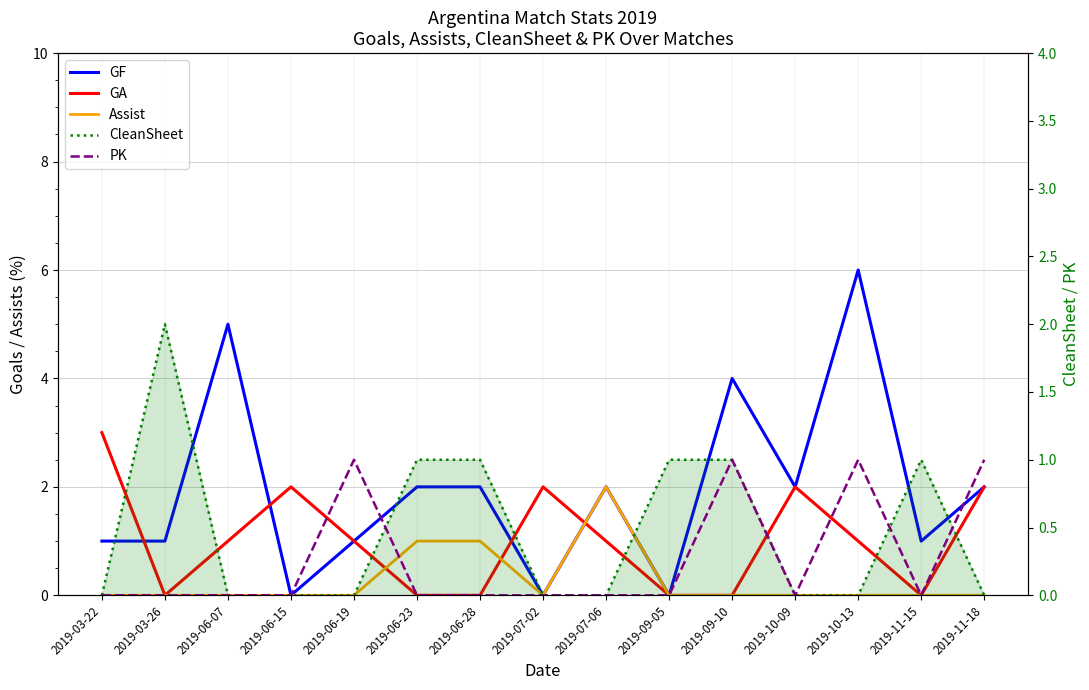

What is the sum of all GF values?

29